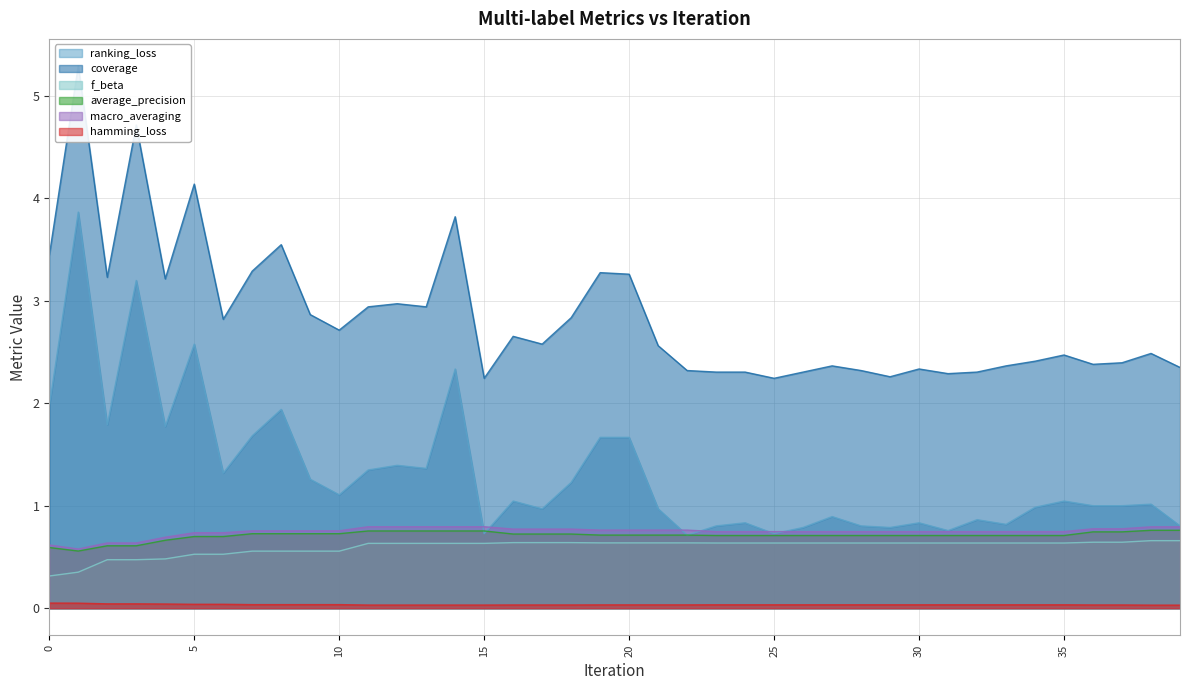

Is the value of average_precision at 34 greater than the value of coverage at 12?

No